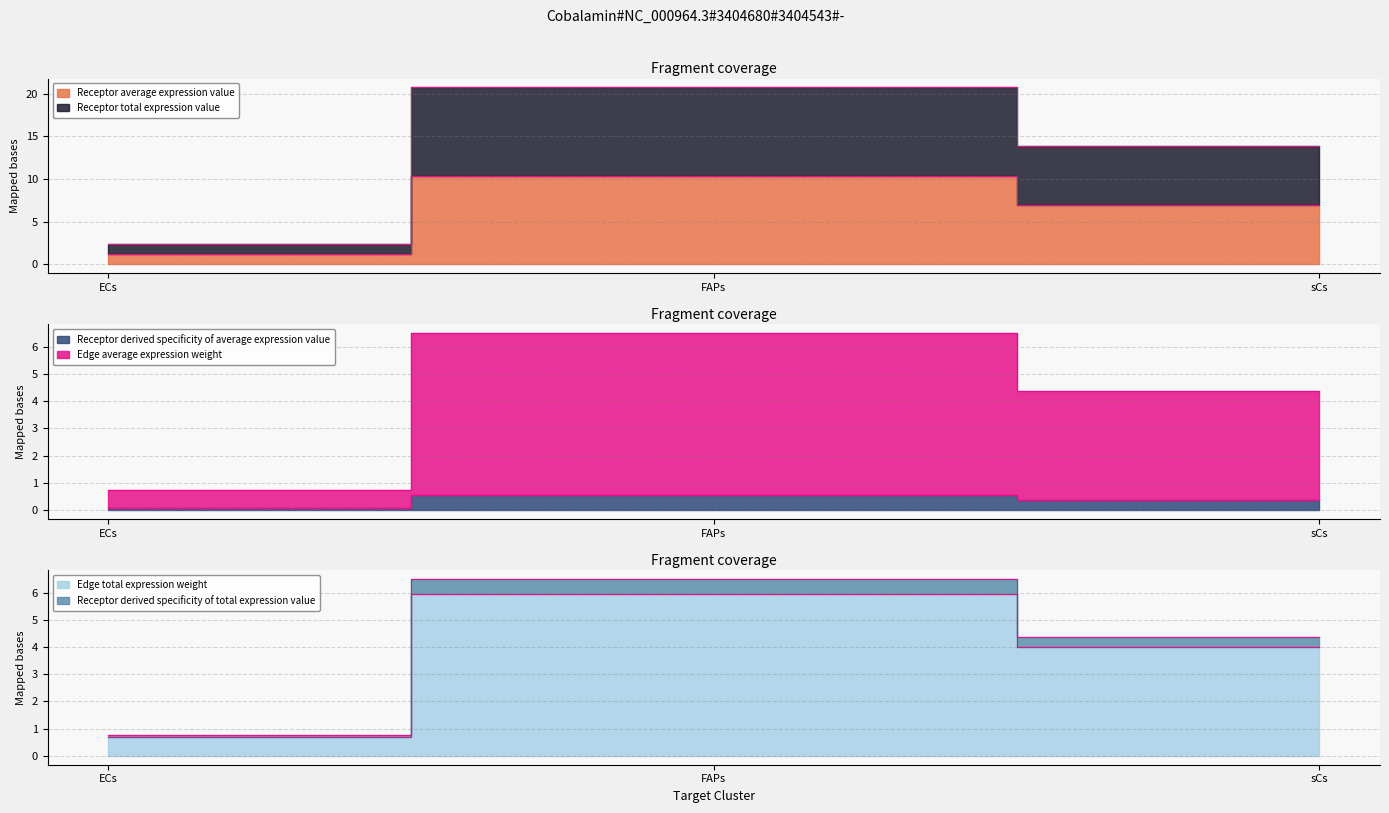

Which label corresponds to the smallest value in the chart?

ECs